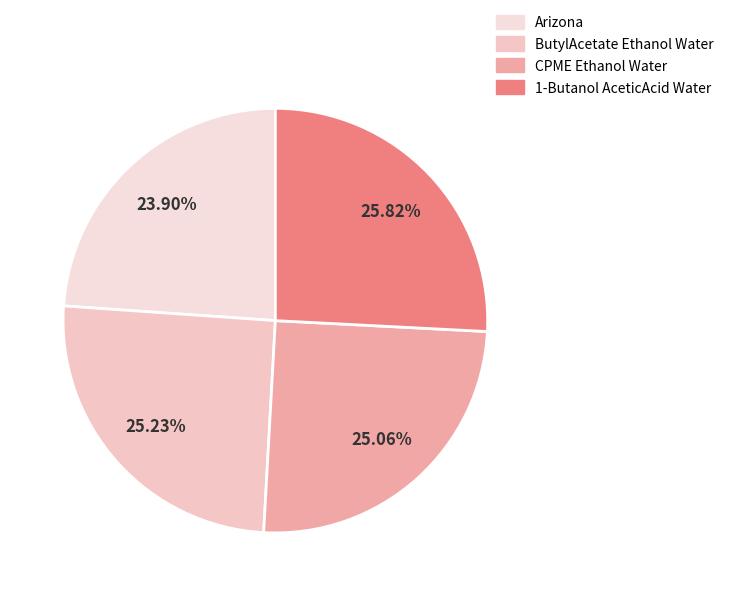

How many slices are in this pie chart?

4